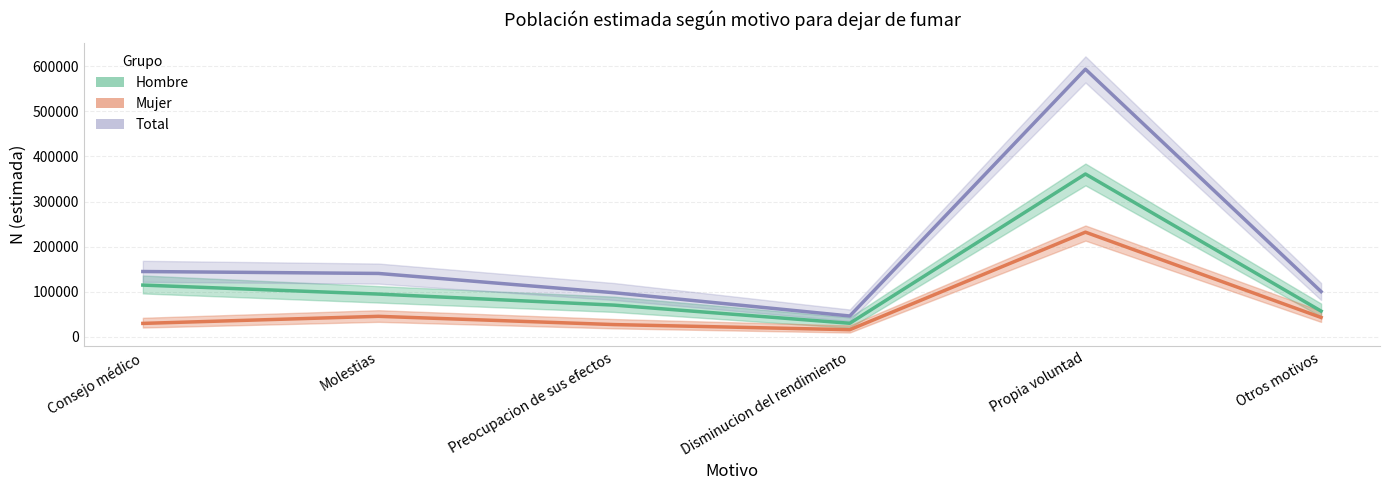

What is the total value across all series at Disminucion del rendimiento?

92982